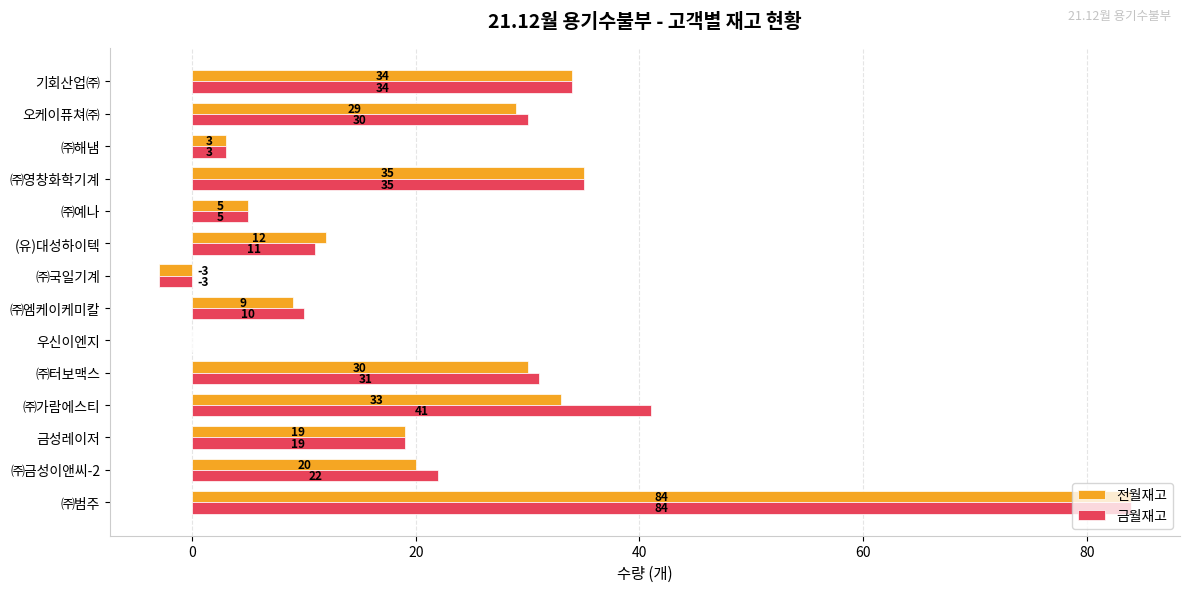

What is the sum of all 전월재고 values?

310